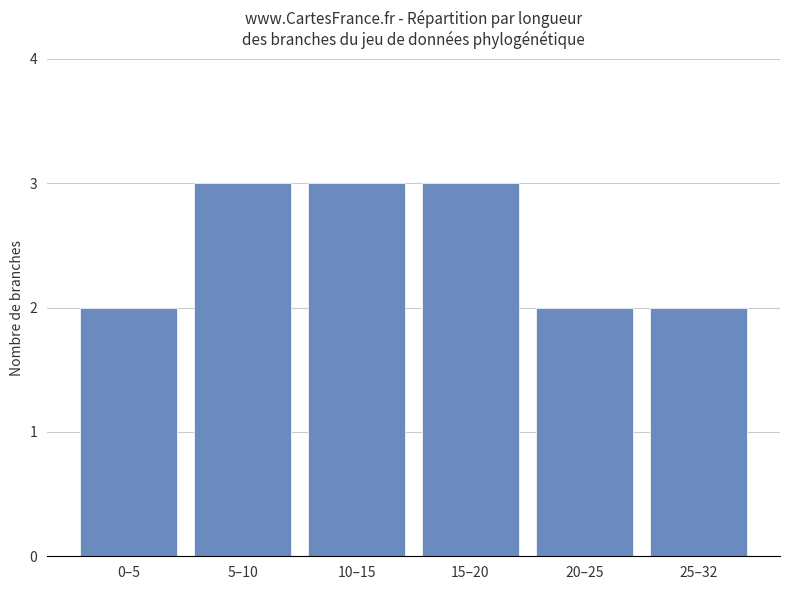

What is the greatest value displayed?

3